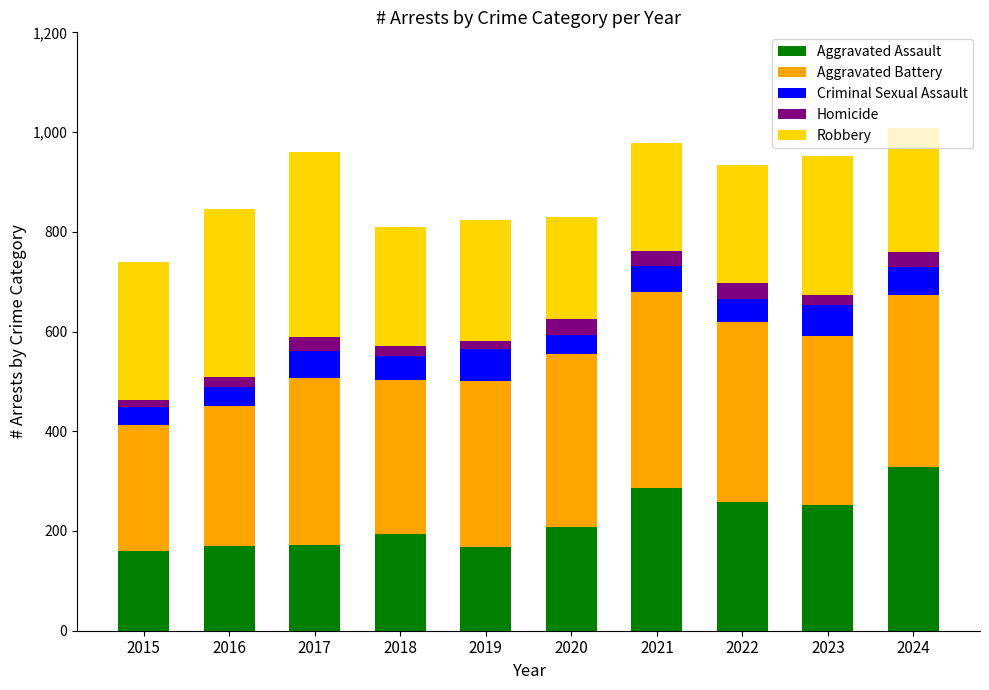

What is the difference between the Aggravated Assault values at 2016 and 2019?

2